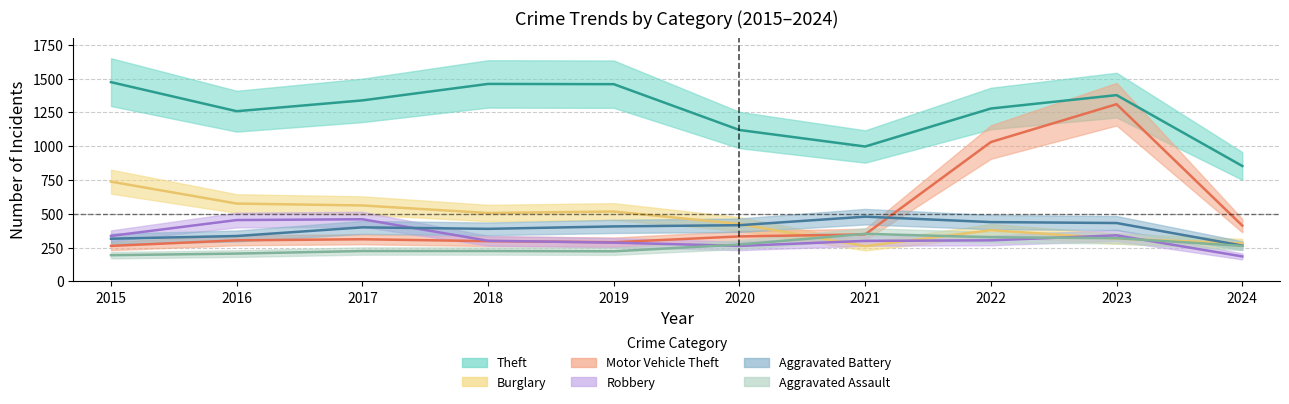

Between 2016 and 2018, which series saw the biggest shift?

Theft